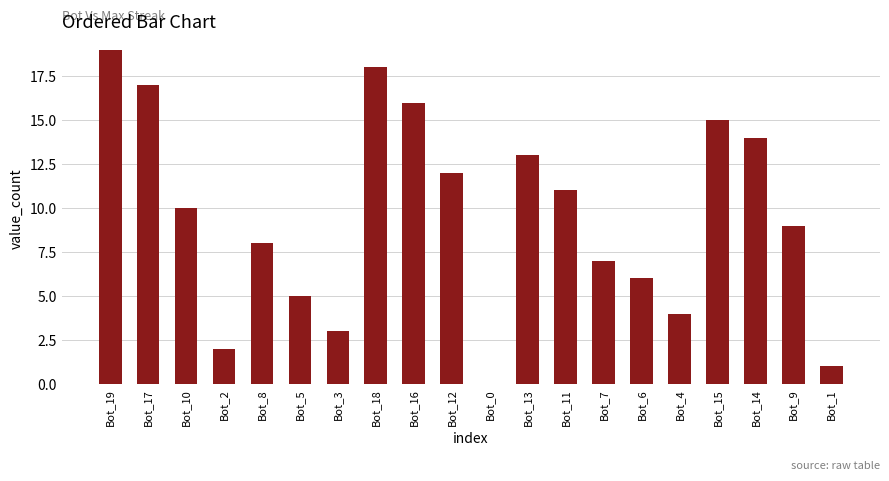

Are the bars horizontal?

No